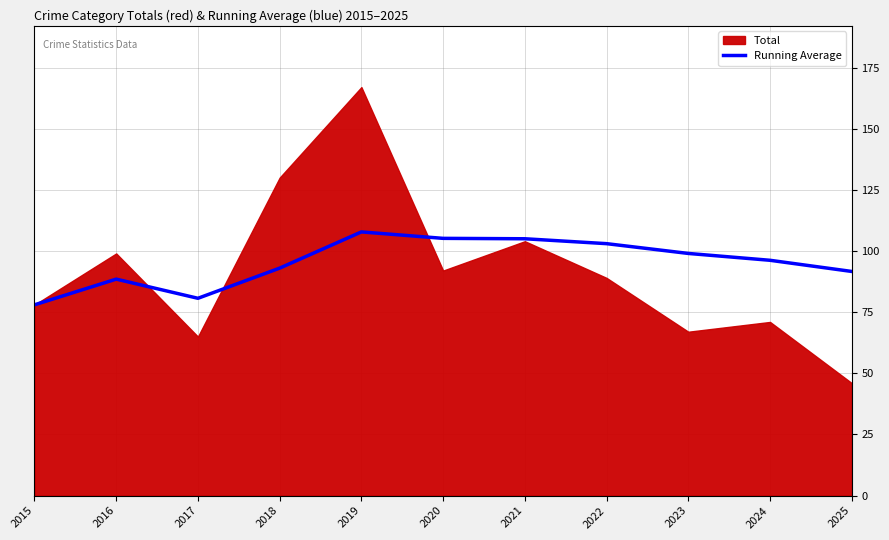

Is it true that the value at 2019 is 107.8?

True